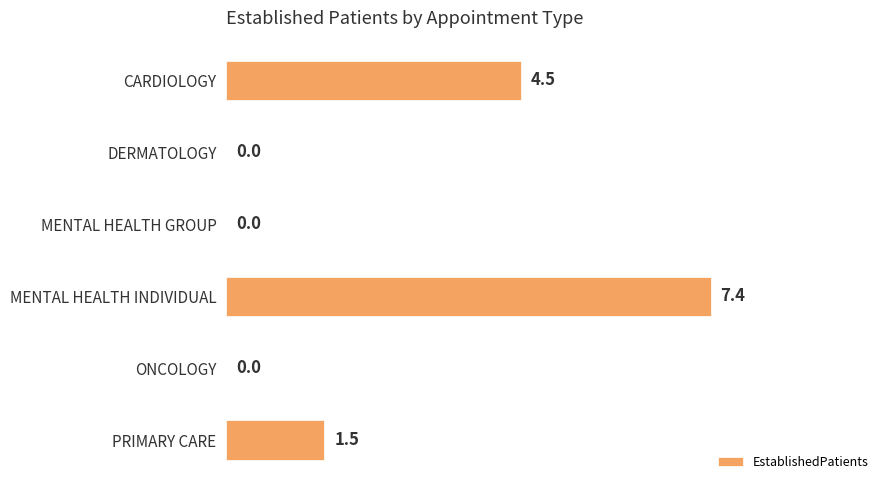

Is it true that the value at MENTAL HEALTH GROUP is 4.8?

False